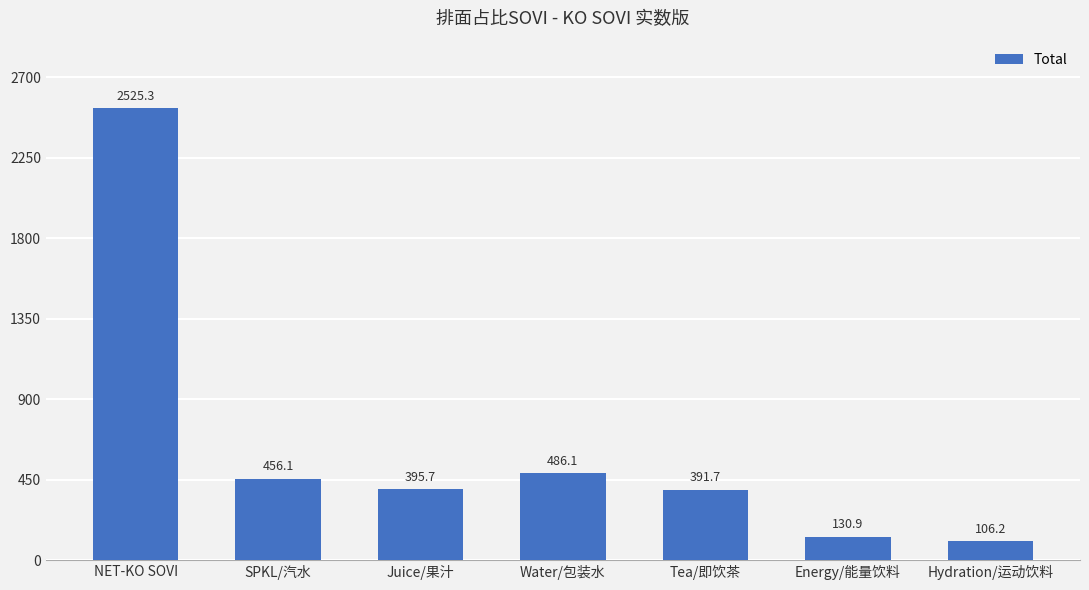

At which category does the chart reach its minimum across all series?

Hydration/运动饮料